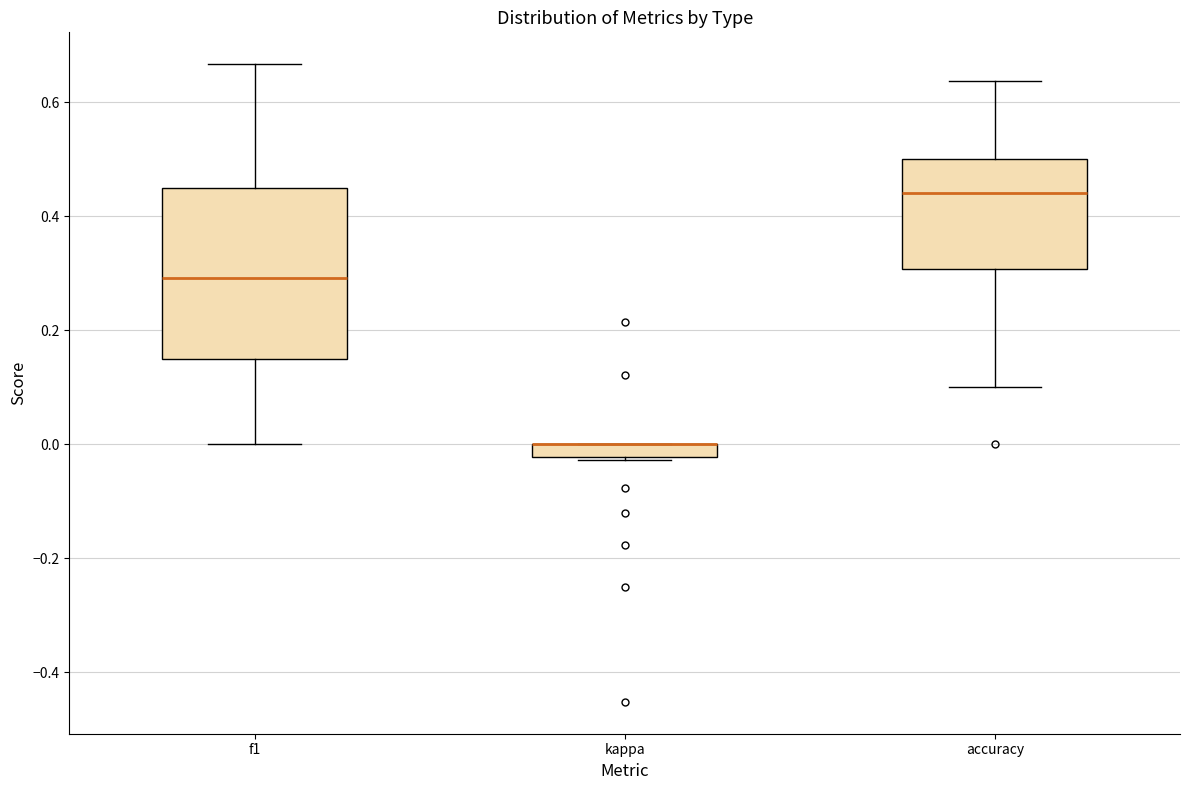

Comparing the boxes themselves (not the whiskers), which one is the tallest?

f1